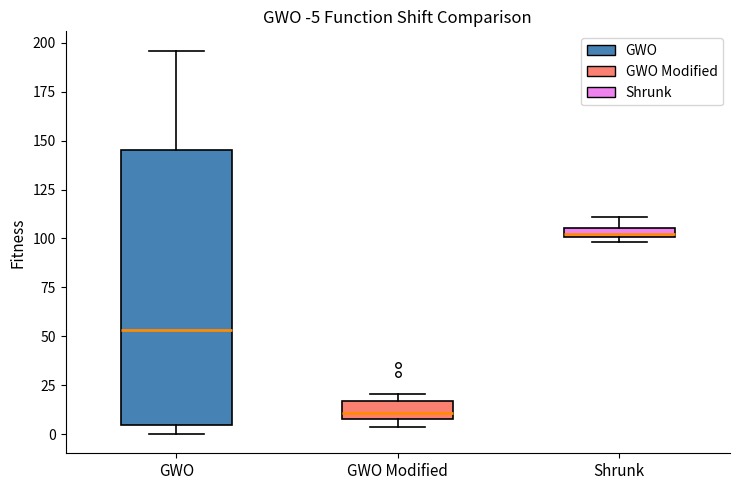

Comparing the boxes themselves (not the whiskers), which one is the tallest?

GWO